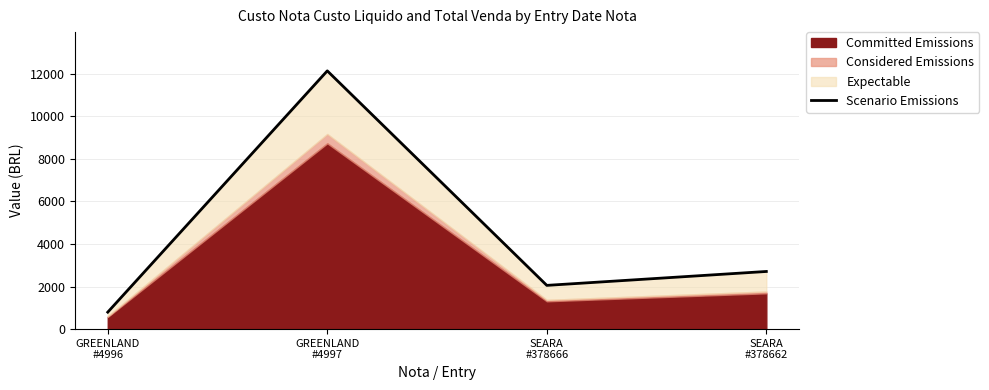

At which category does the data reach its first local peak?

GREENLAND
#4997